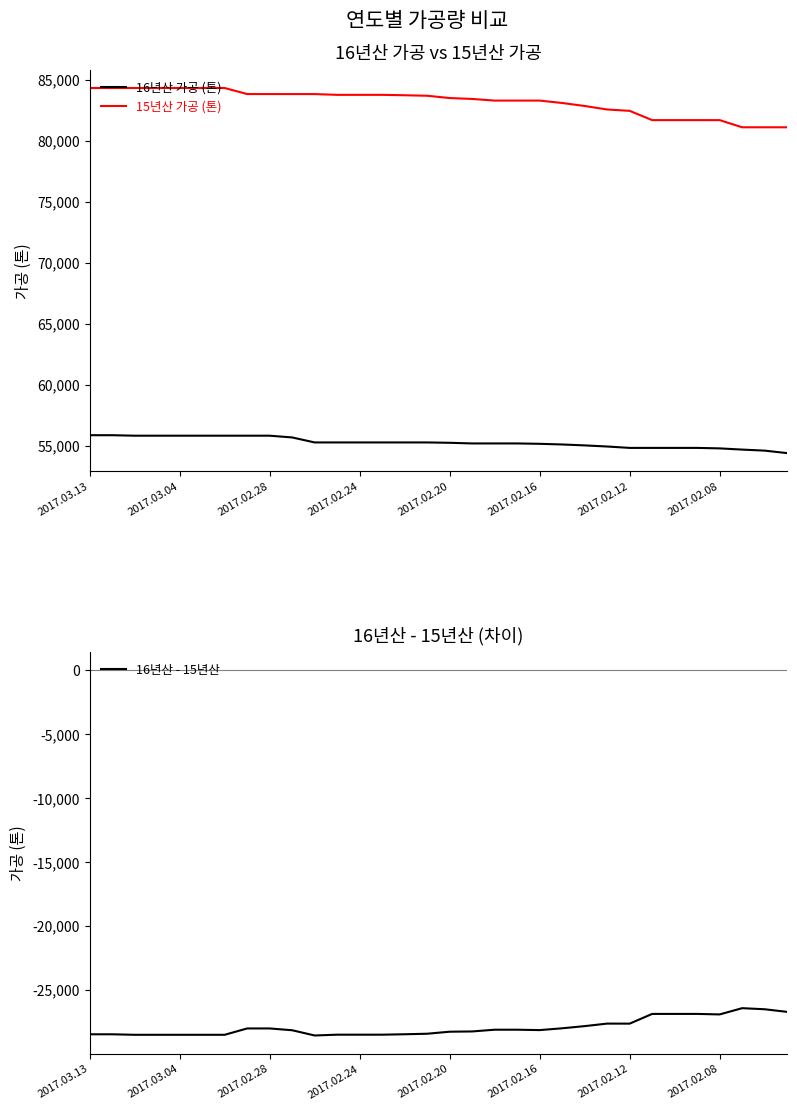

At how many categories does at least one series exceed 71807?

32